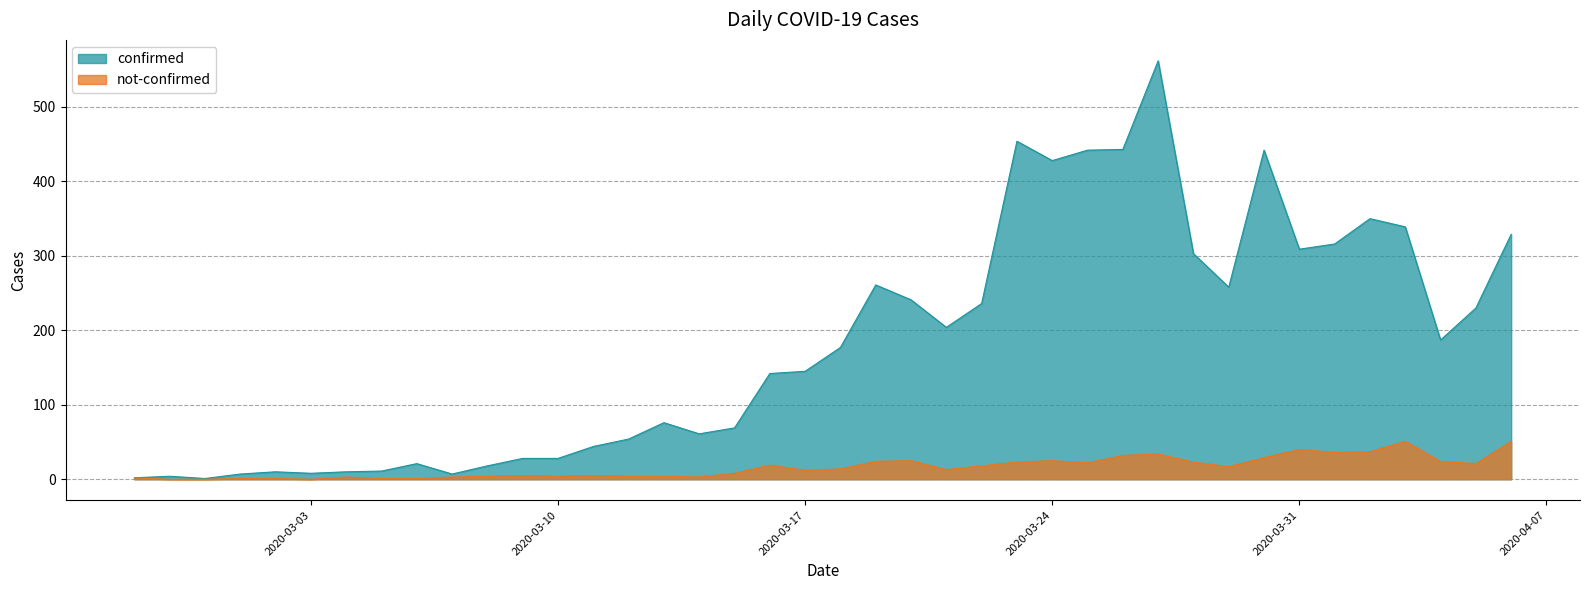

At how many categories does at least one series exceed 279?

12